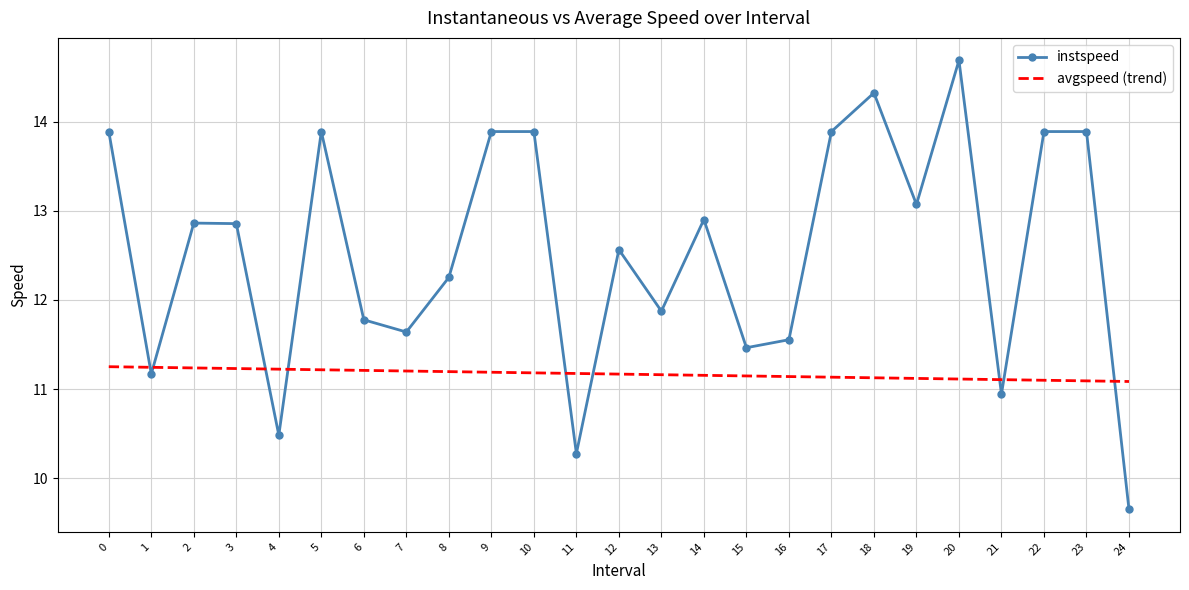

What value does the data have at 7.0?

11.6